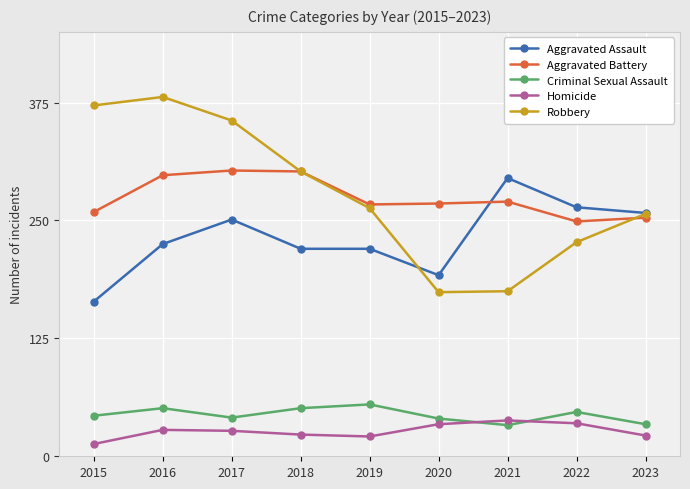

What is the minimum value shown in the chart?

13